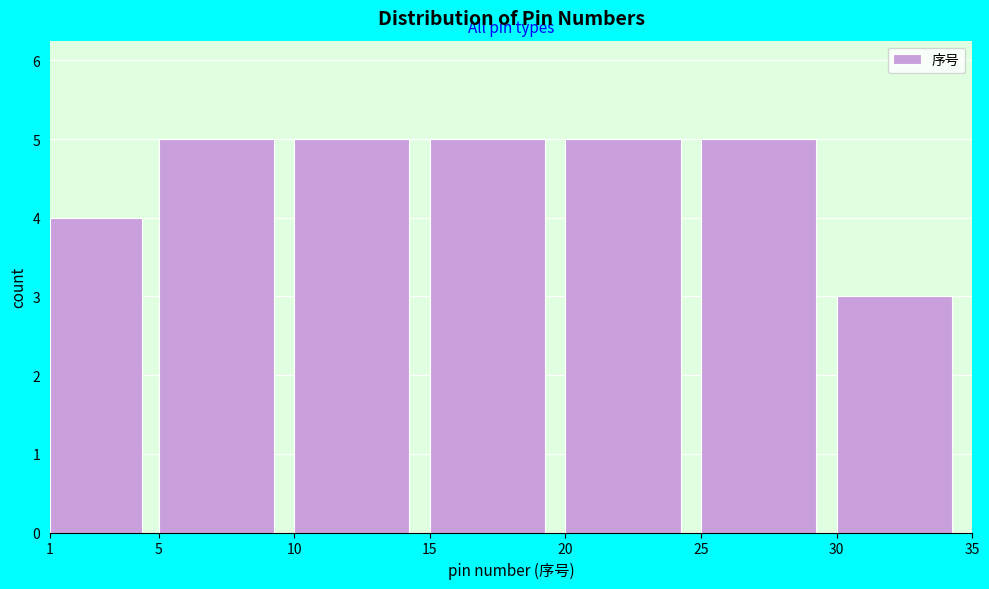

What is the height of the bar covering 30 to 35 on the x-axis? The values are not printed on the chart, so give them approximately, as read against the axis.

3